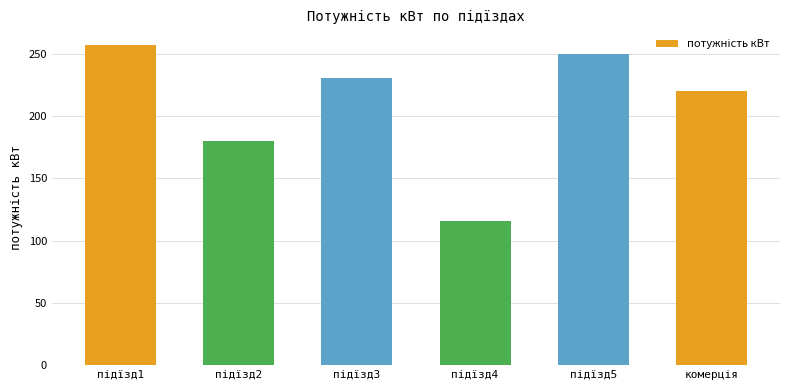

What is the average value?

209